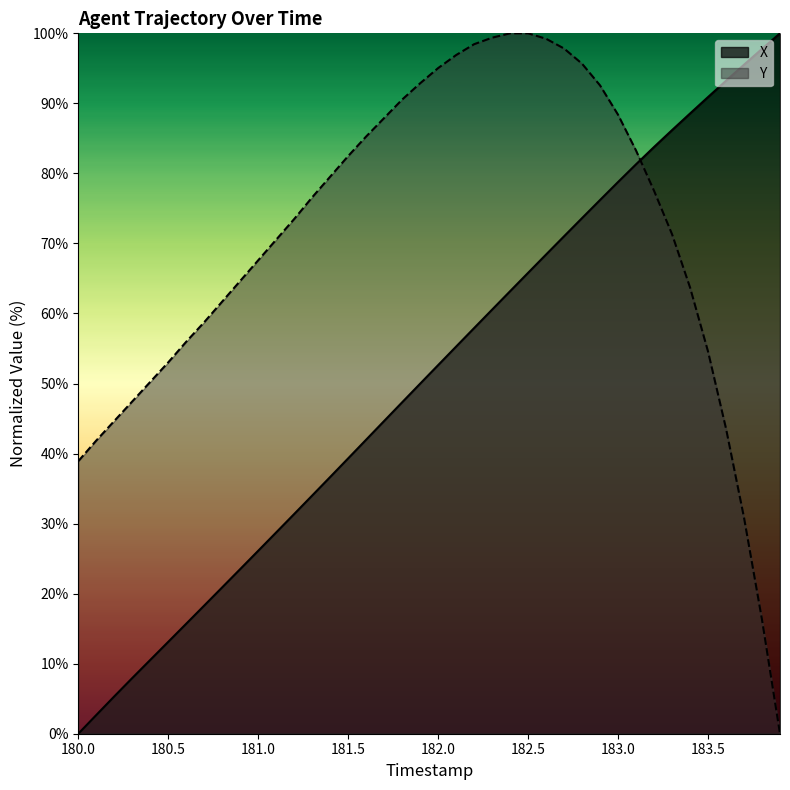

True or false: Y has a value of 82.5 at 181.5.

True